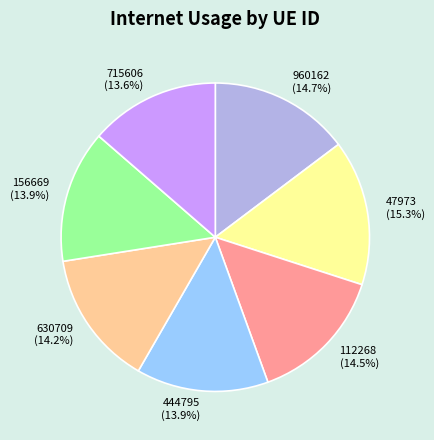

To the nearest percent, what is the difference between the largest and smallest slice percentages?

2%